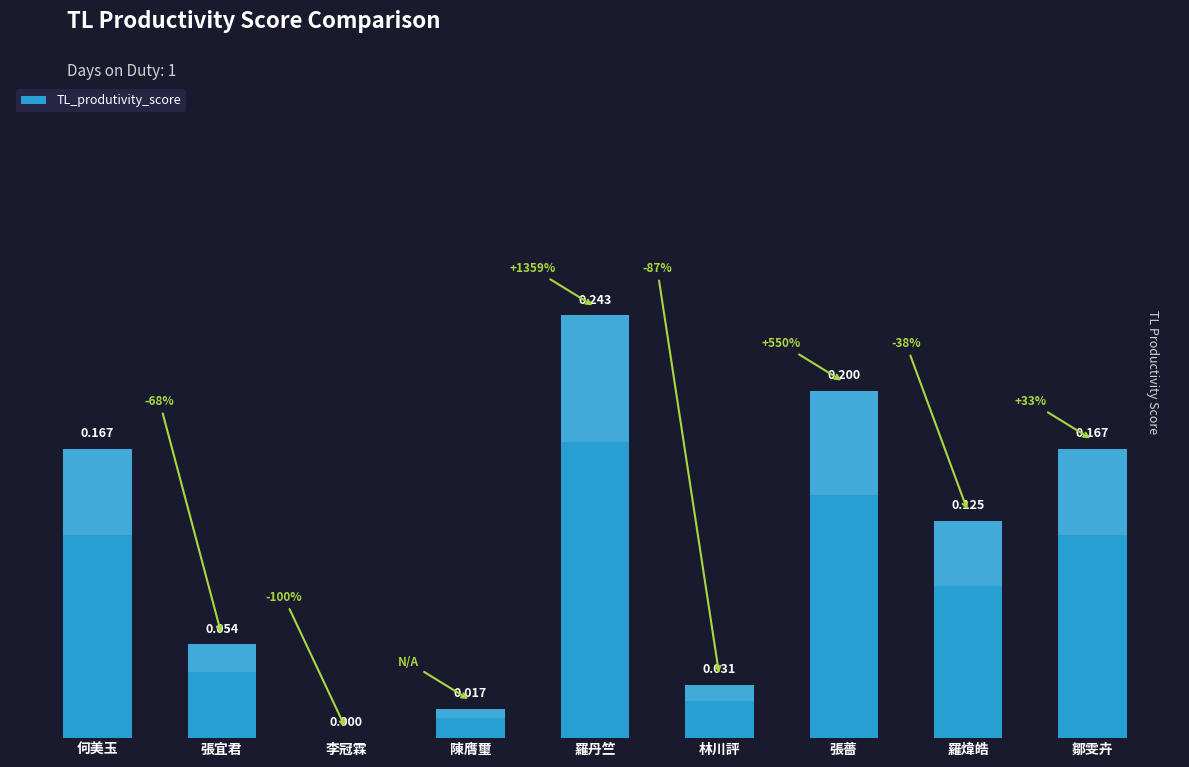

Are the bars grouped side by side (vs. stacked)?

No